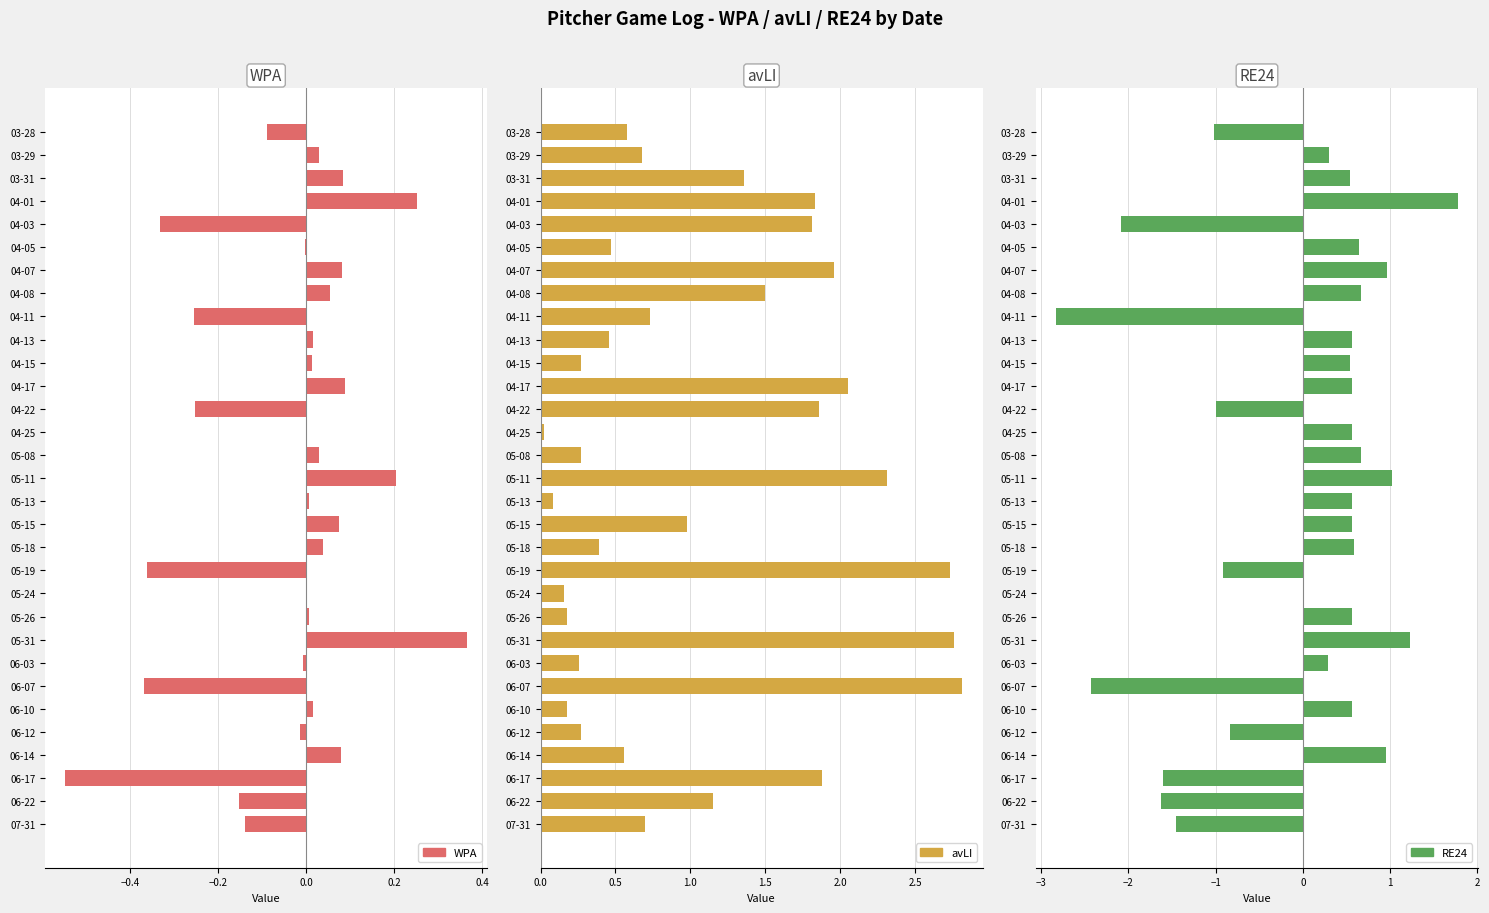

The avLI series shows 0.3 at 04-15. True or false?

True